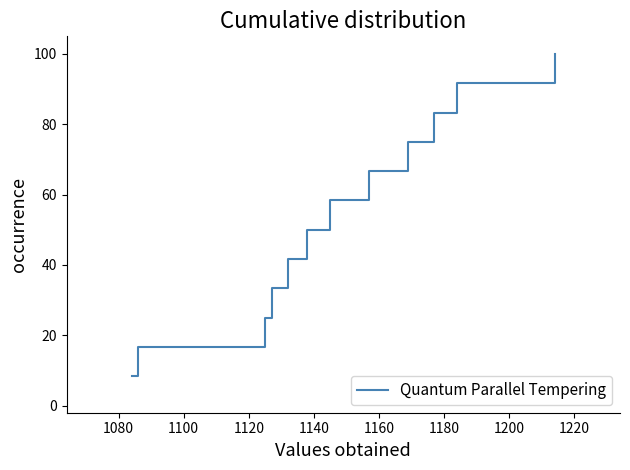

Reading left to right, transcribe all the data shown in this chart.

8.3	16.7	25.0	33.3	41.7	50.0	58.3	66.7	75.0	83.3	91.7	100.0